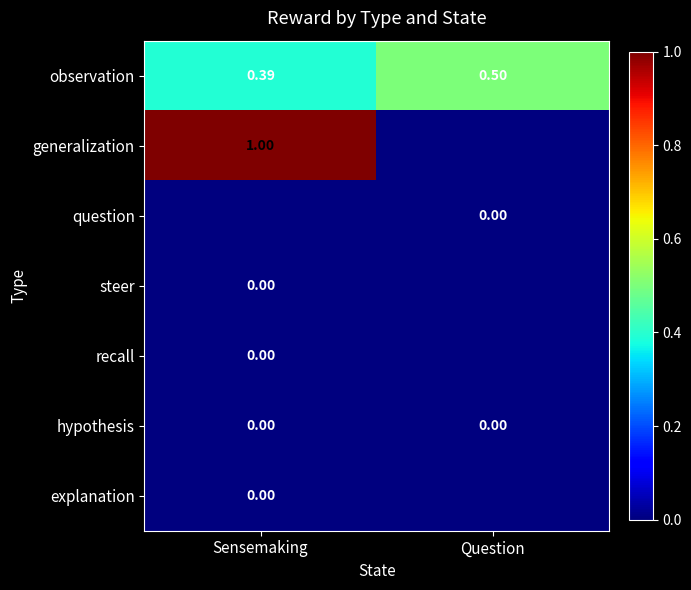

Is the value of question at Question greater than the value of observation at Question?

No